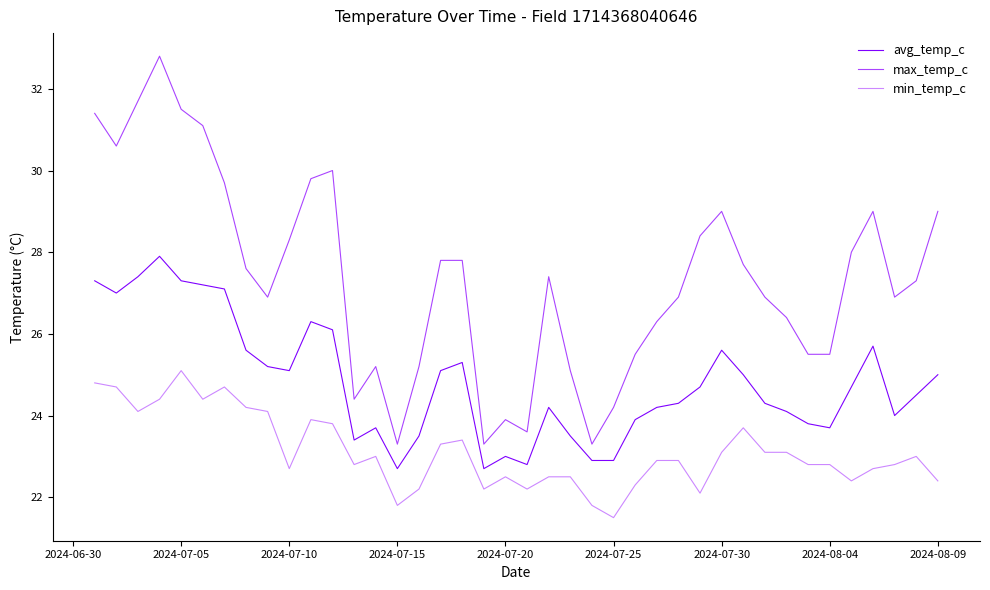

Which series has the widest spread of values?

max_temp_c